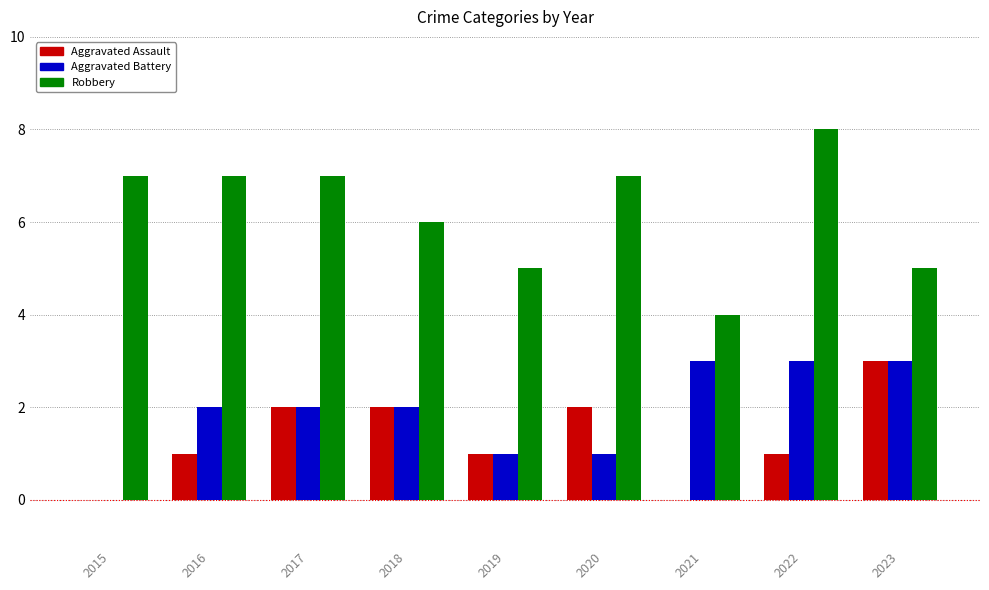

At which category is the sum across all series the highest?

2022